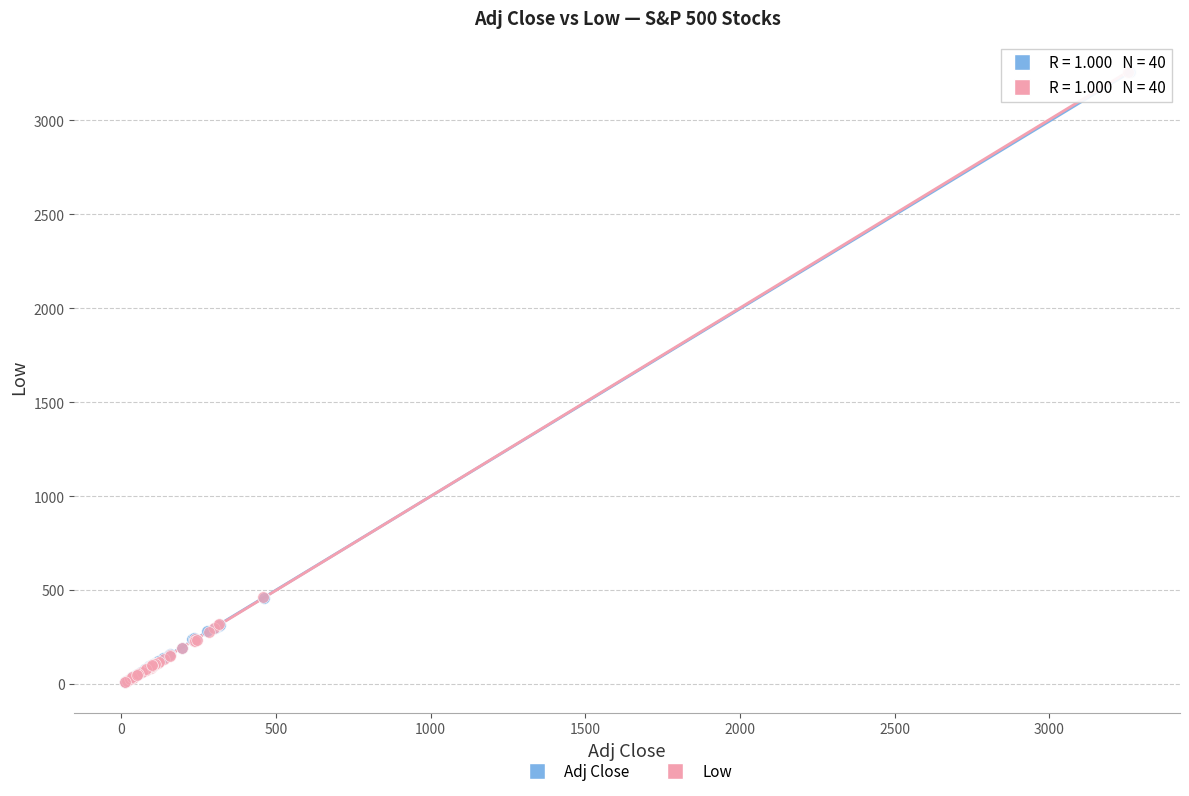

Which series has the largest Y range (max minus min)?

Low